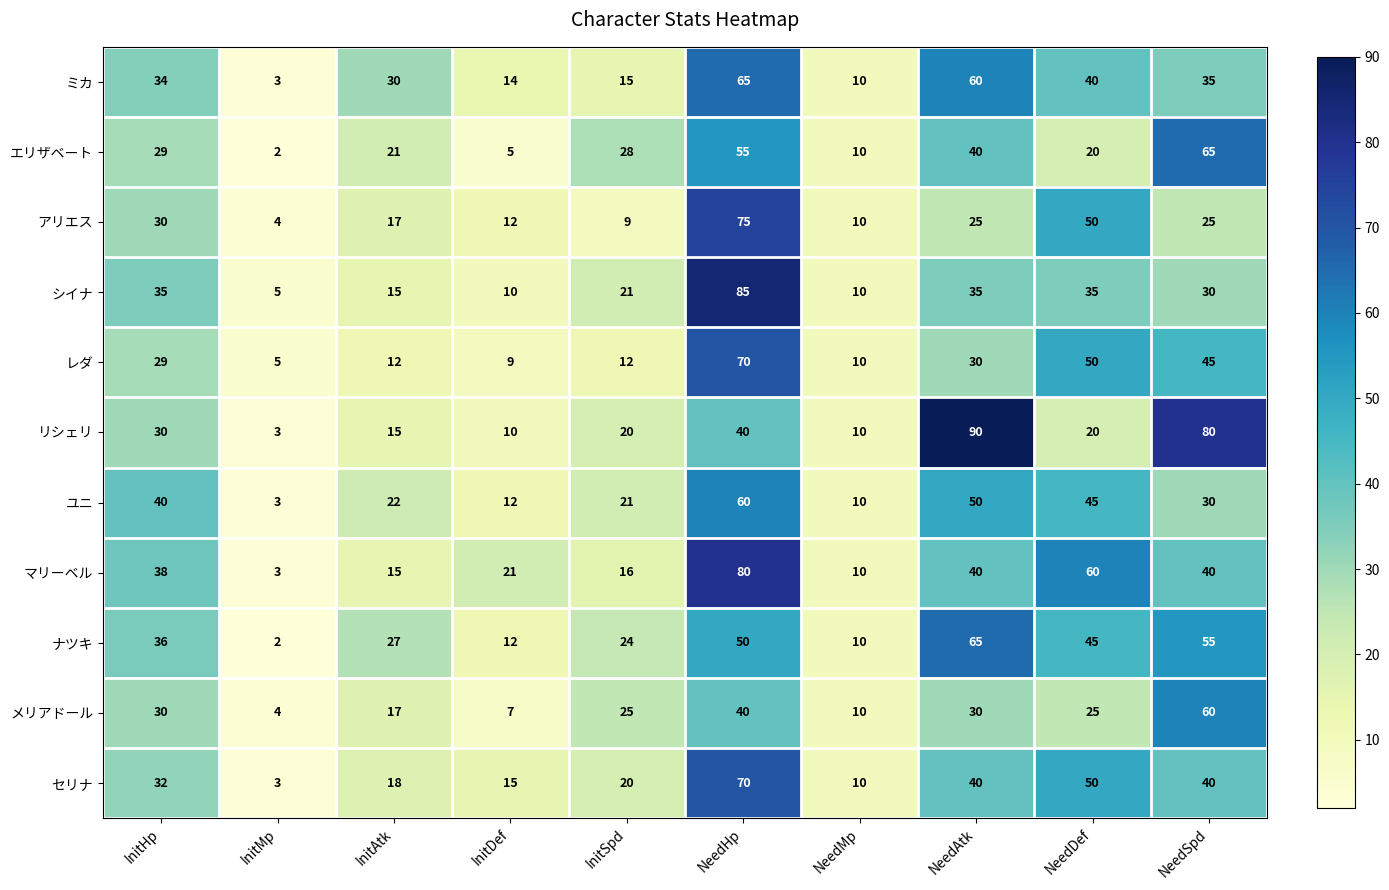

Where is セリナ nearest to the value 36?

InitHp